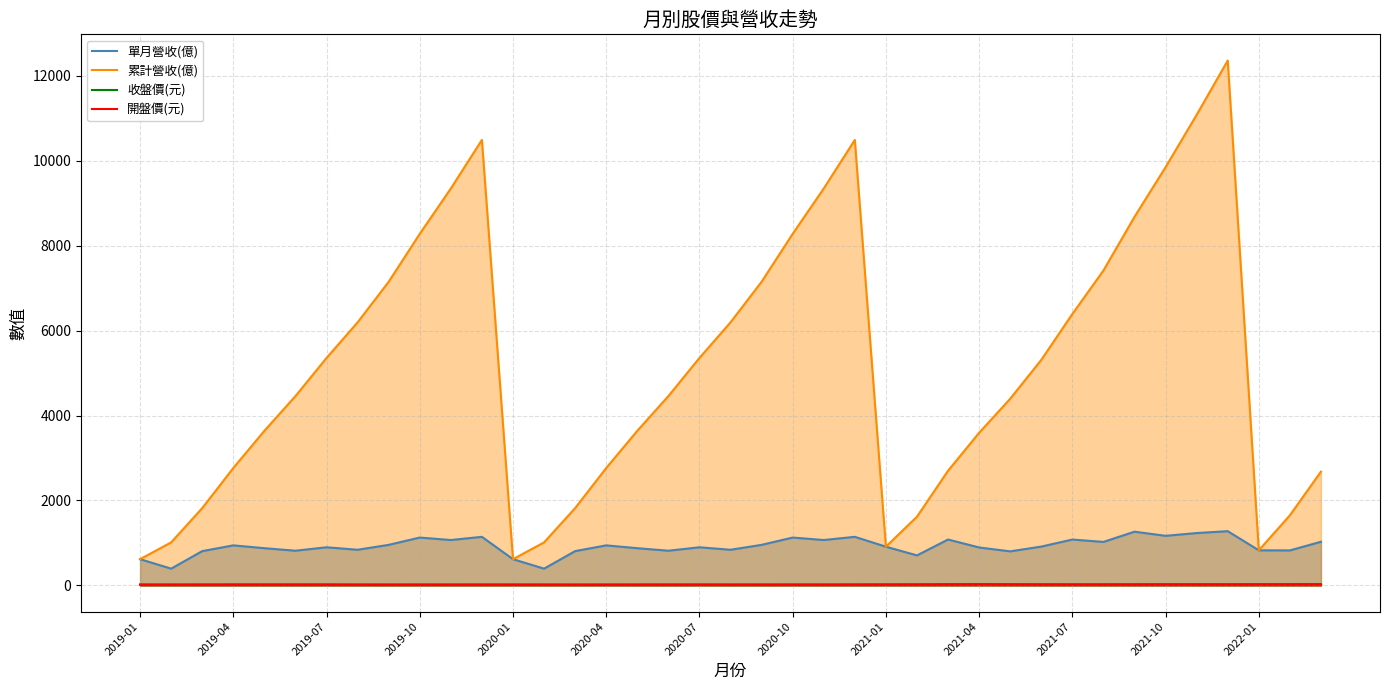

True or false: 收盤價(元) and 單月營收(億) intersect in this chart.

False